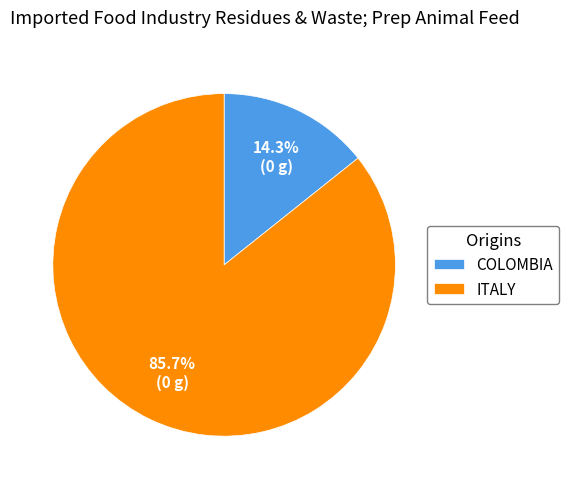

How many segments does this pie chart have?

2